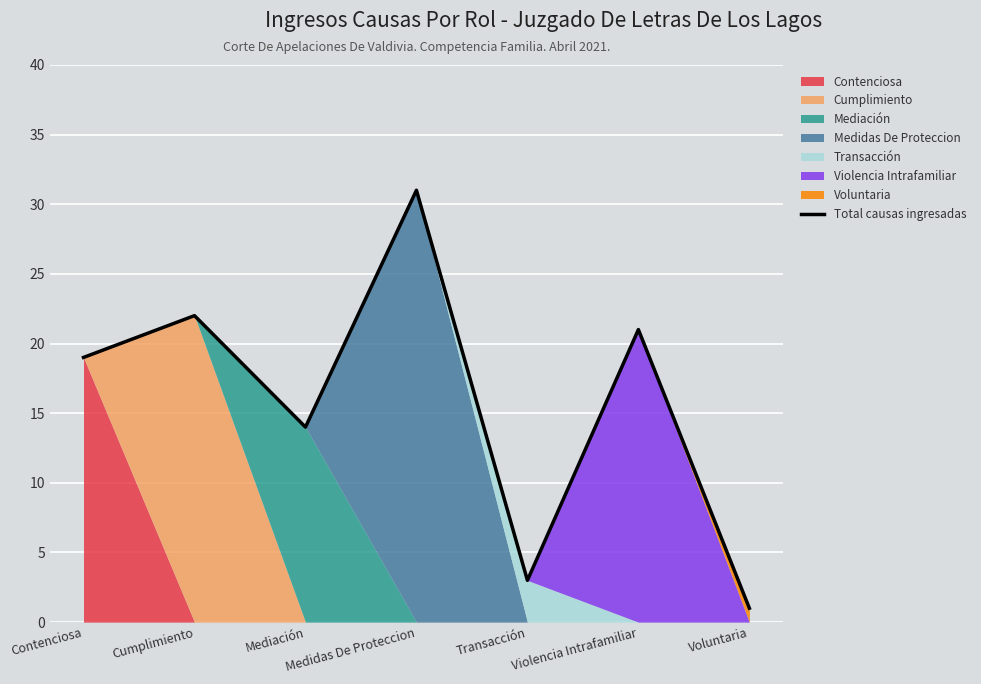

Reading left to right, transcribe all the data shown in this chart.

Contenciosa=19	Cumplimiento=22	Mediación=14	Medidas De Proteccion=31	Transacción=3	Violencia Intrafamiliar=21	Voluntaria=1